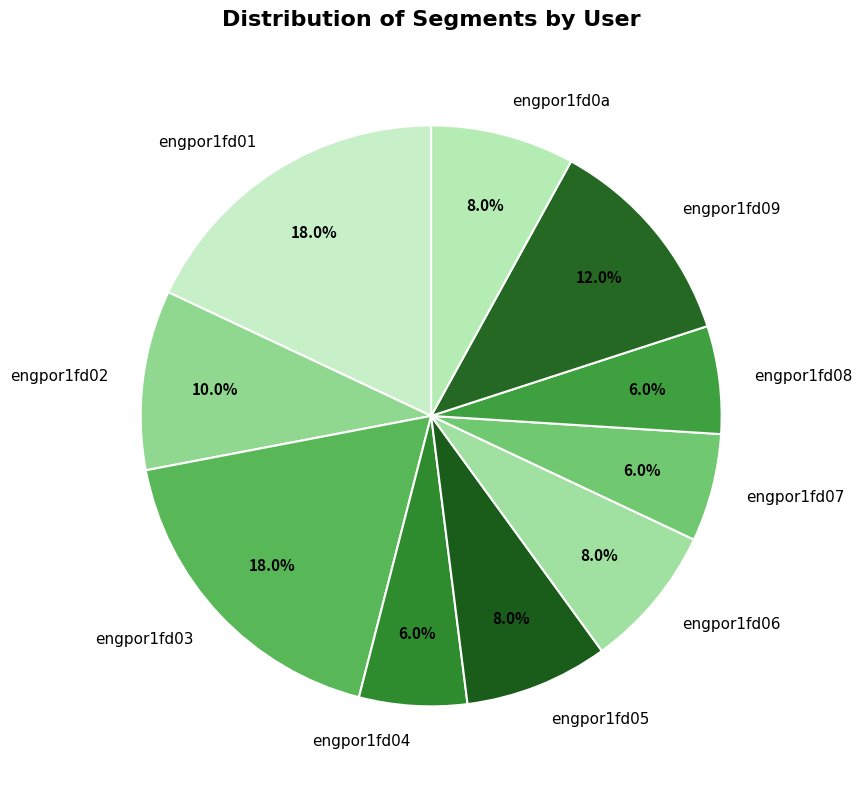

How many segments does this pie chart have?

10